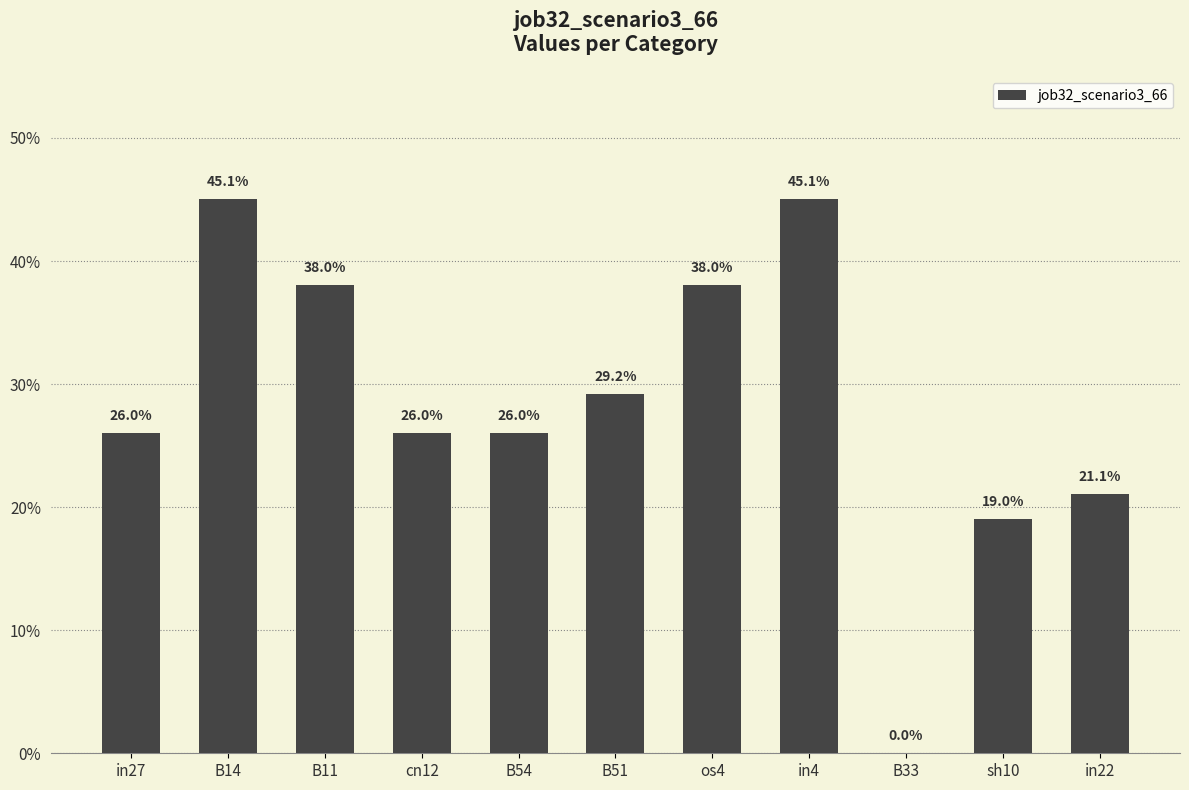

How many data points does each series have?

11